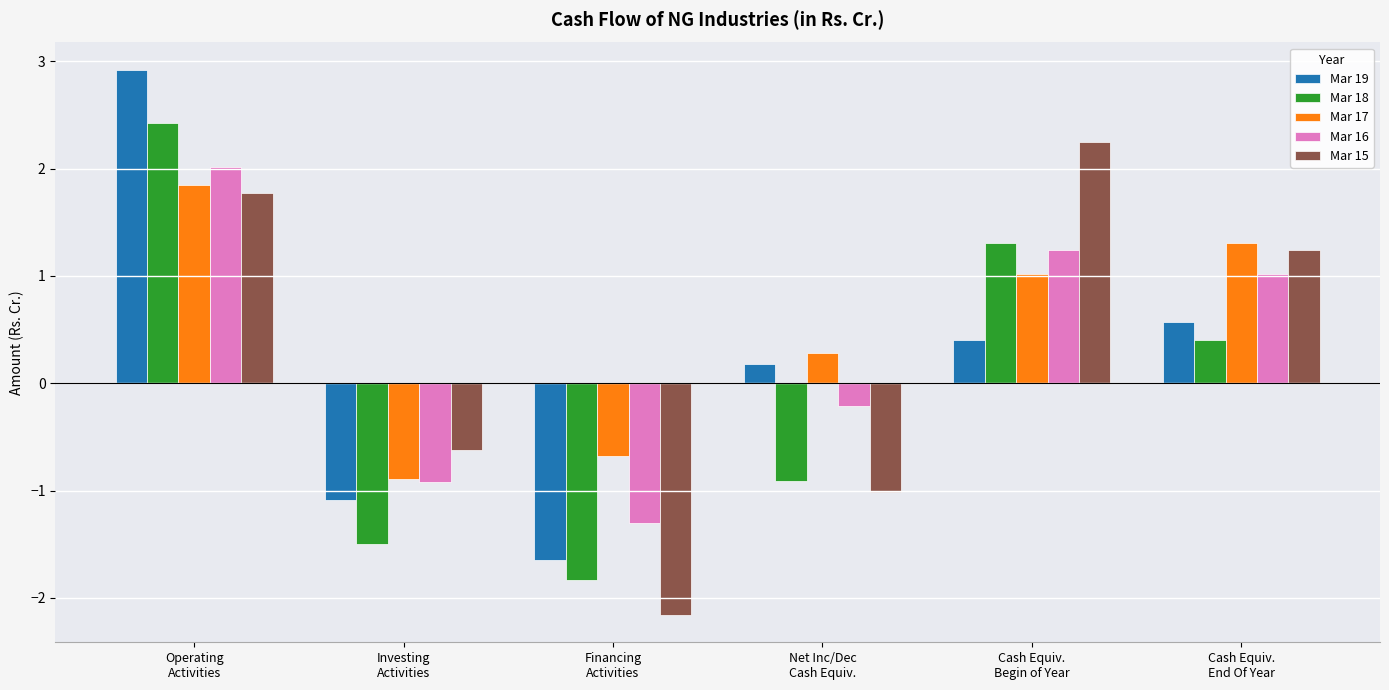

How many groups of bars are there?

6